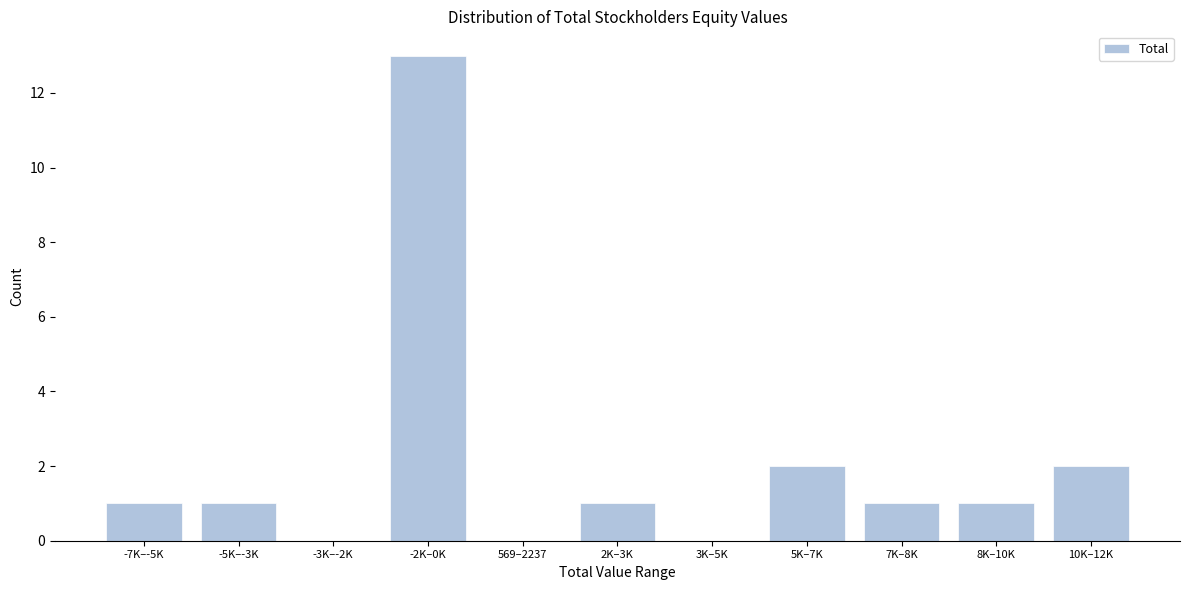

Reading right to left, extract all data points from this chart.

10K–12K=2	8K–10K=1	7K–8K=1	5K–7K=2	3K–5K=0	2K–3K=1	569–2237=0	-2K–0K=13	-3K–-2K=0	-5K–-3K=1	-7K–-5K=1